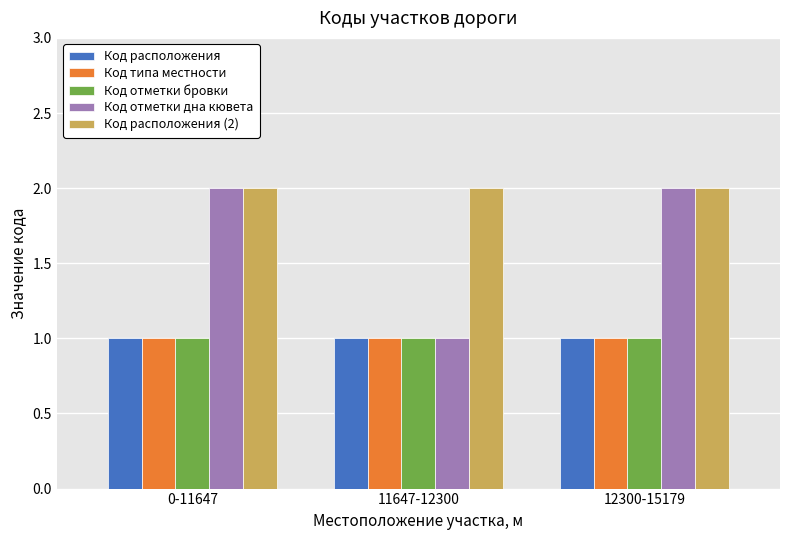

Are the bars horizontal?

No